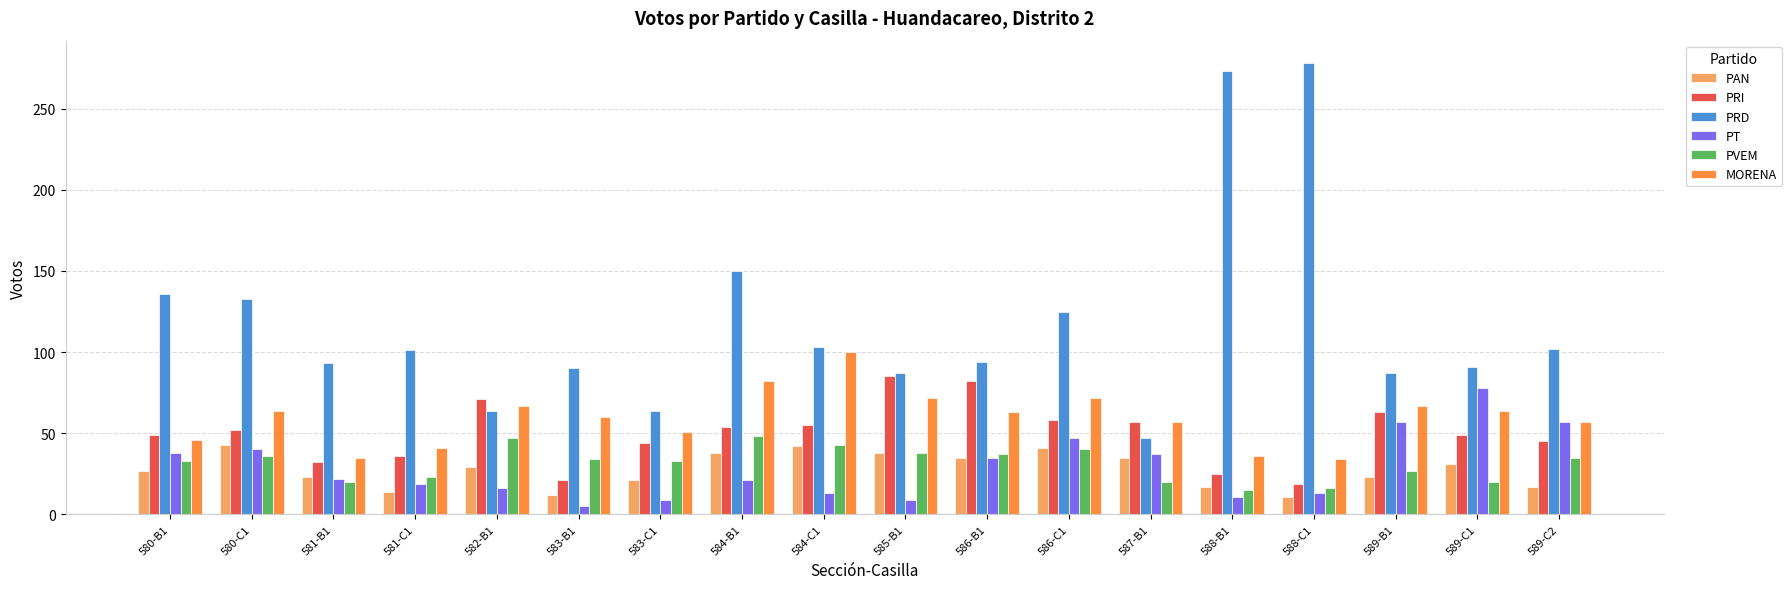

The value of PRD at 582-B1 is 64. True or false?

True